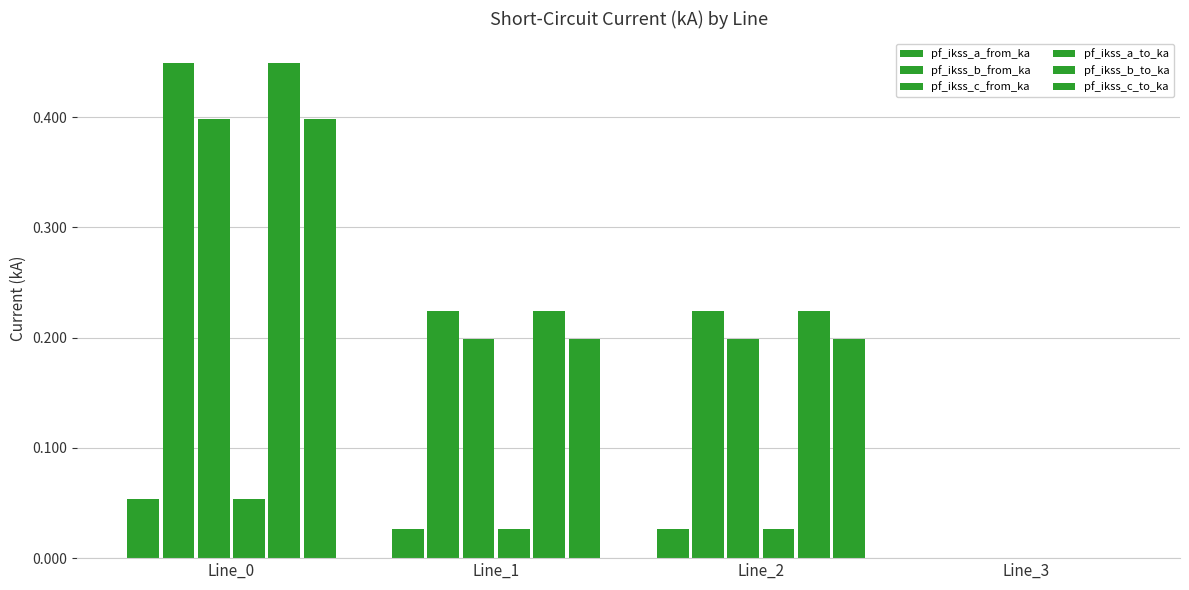

What is the highest value of the pf_ikss_c_from_ka series?

0.4